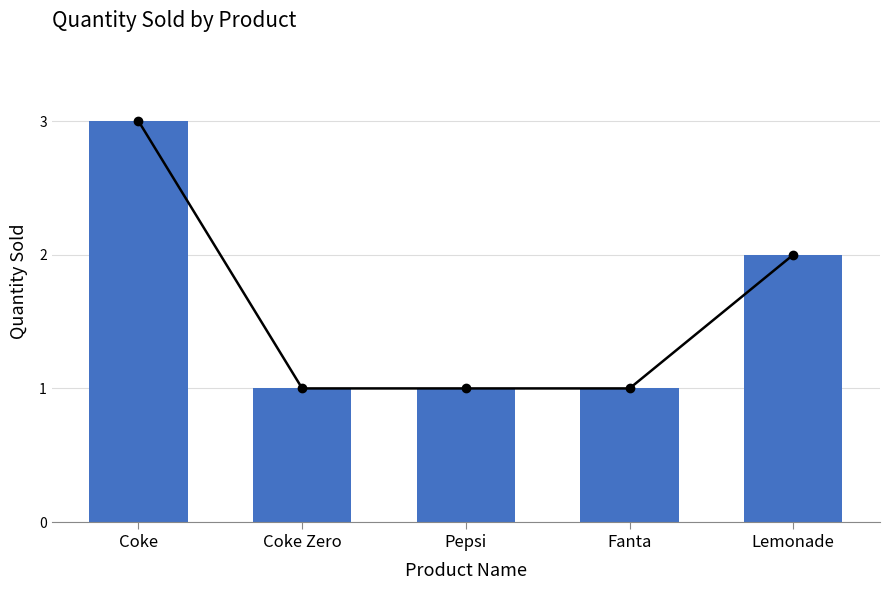

Reading right to left, transcribe all the data shown in this chart.

2	1	1	1	3